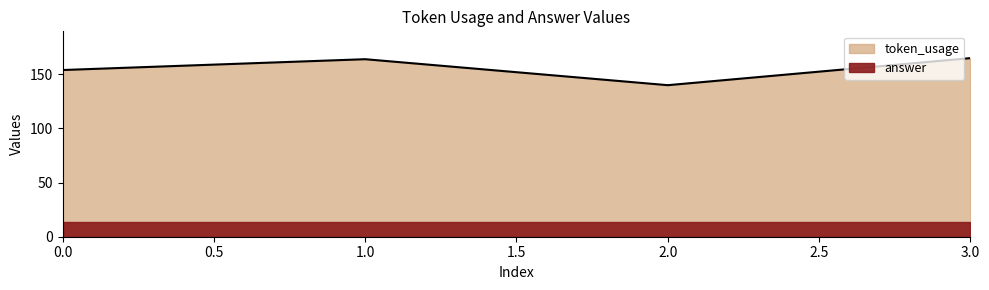

What is the difference between the values at 1 and 3?

1